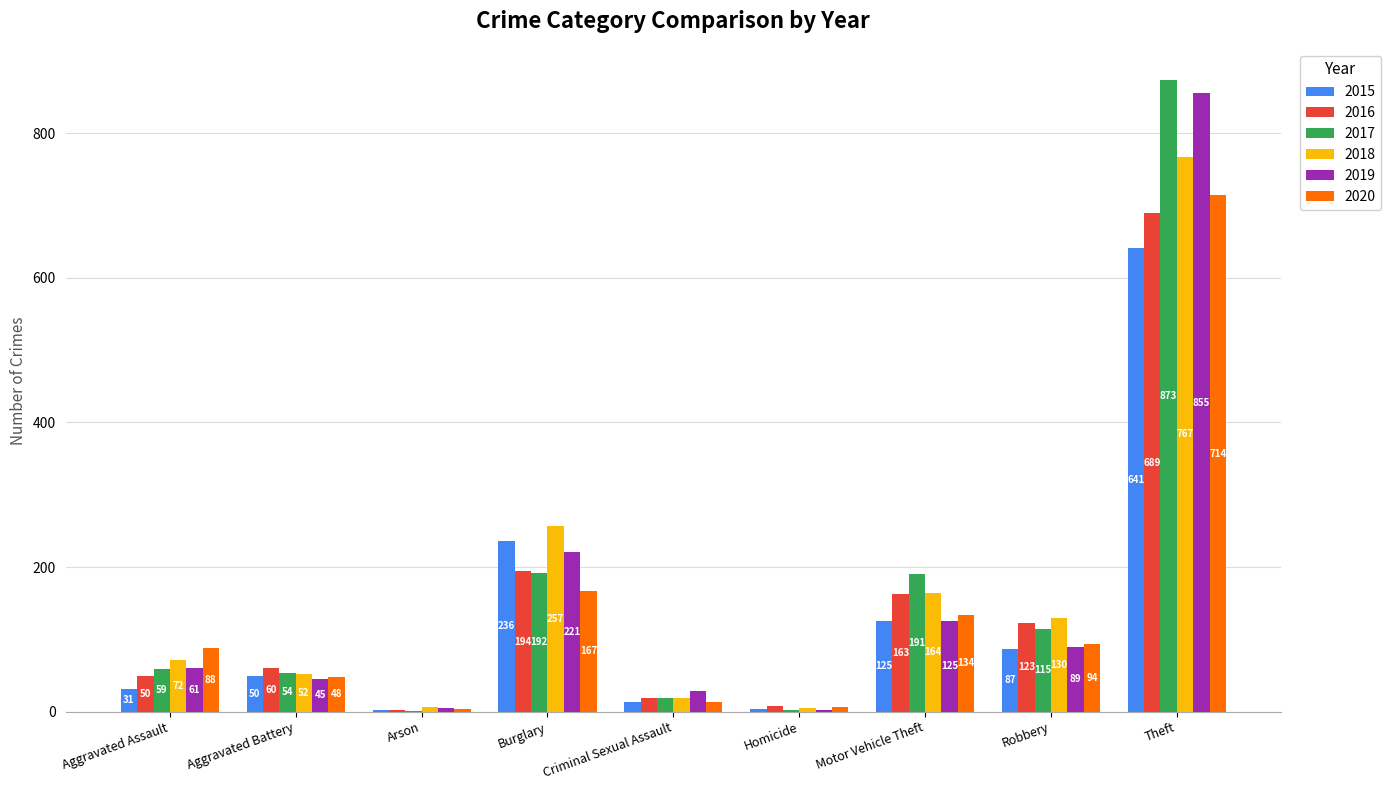

What is the maximum value for 2020?

714